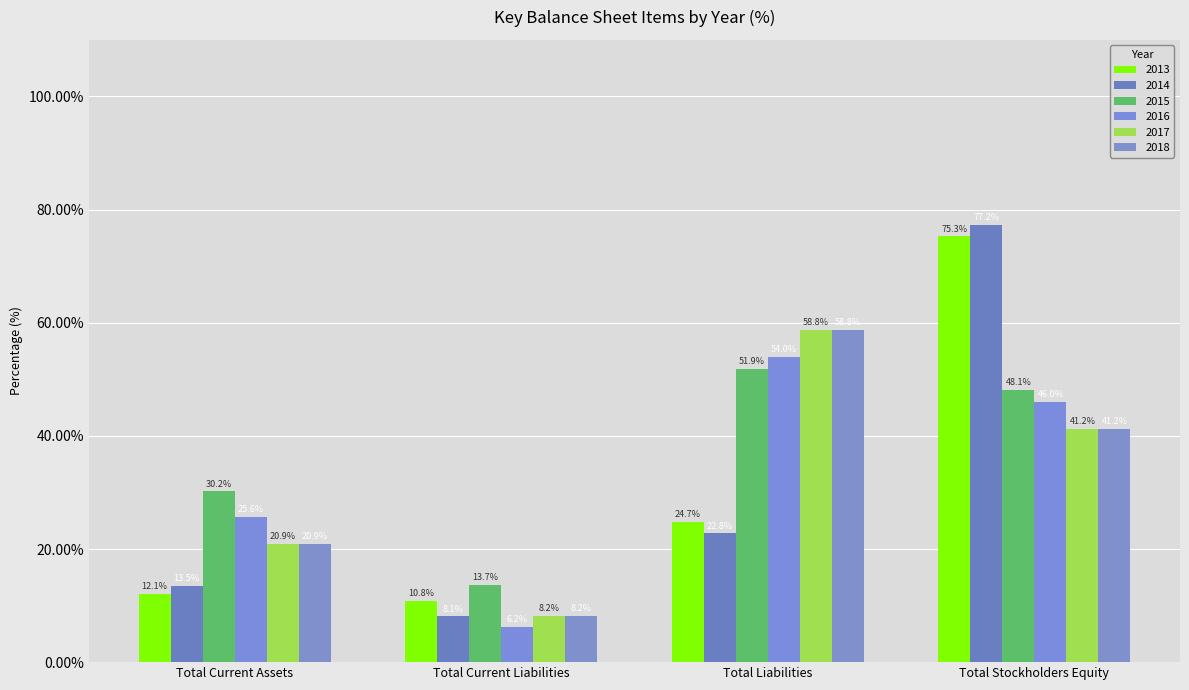

True or false: 2014 has a value of 46.8 at Total Stockholders Equity.

False